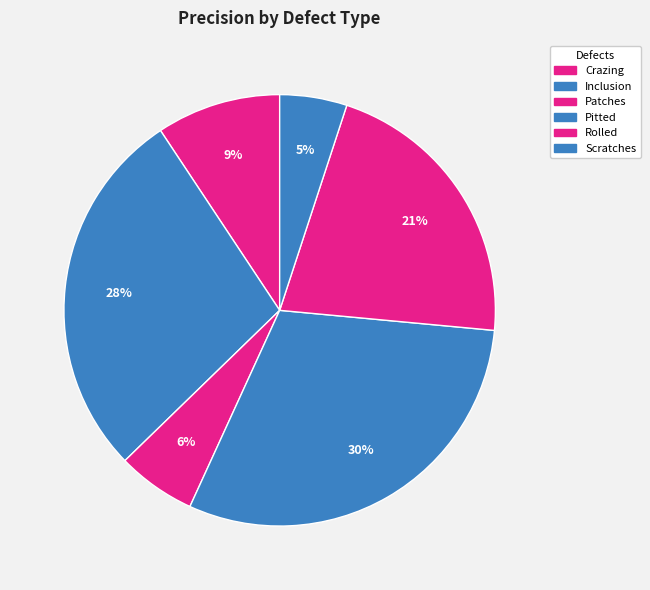

How many slices are in this pie chart?

6